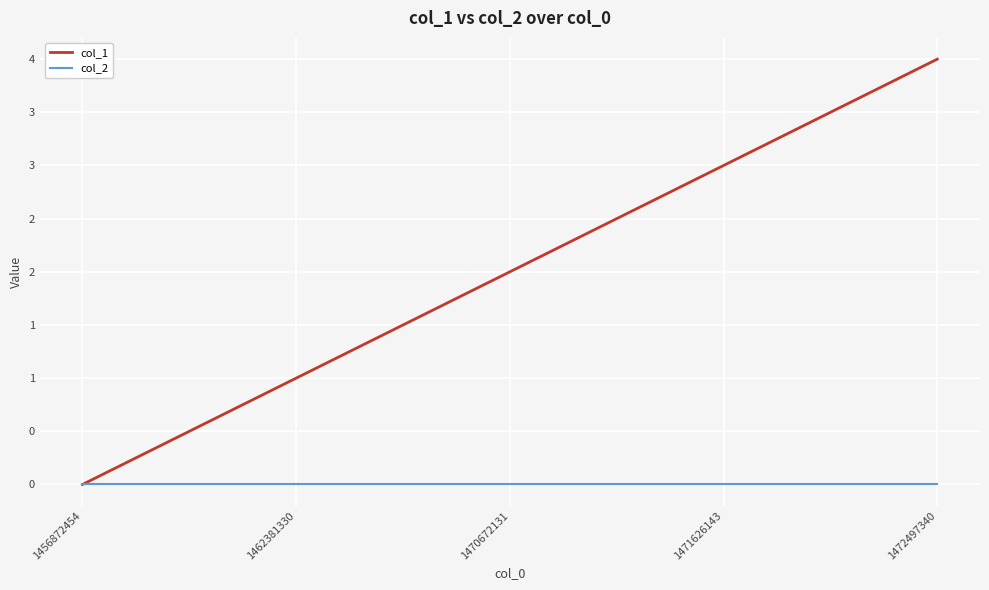

True or false: col_1 has a value of 1 at 1462381330.

True